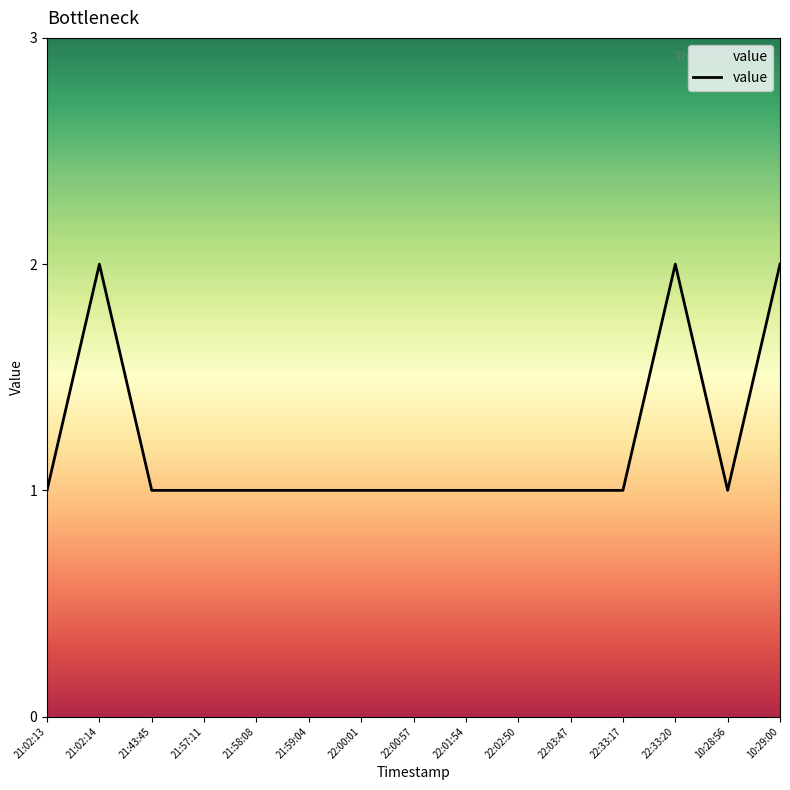

Reading left to right, transcribe all the data shown in this chart.

21:02:13=1	21:02:14=2	21:43:45=1	21:57:11=1	21:58:08=1	21:59:04=1	22:00:01=1	22:00:57=1	22:01:54=1	22:02:50=1	22:03:47=1	22:33:17=1	22:33:20=2	10:28:56=1	10:29:00=2